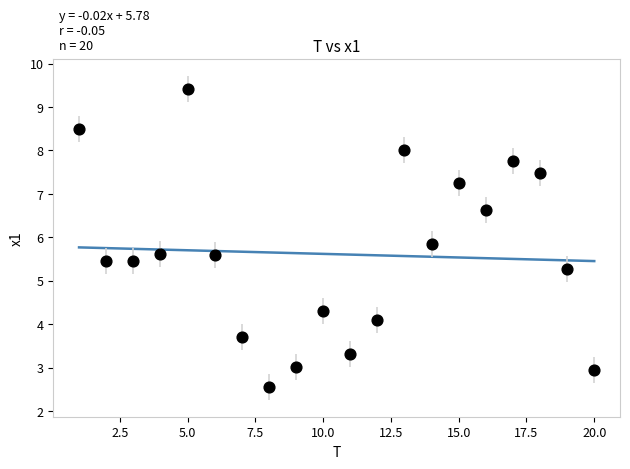

What Y value in the scatter plot is closest to 5?

5.3